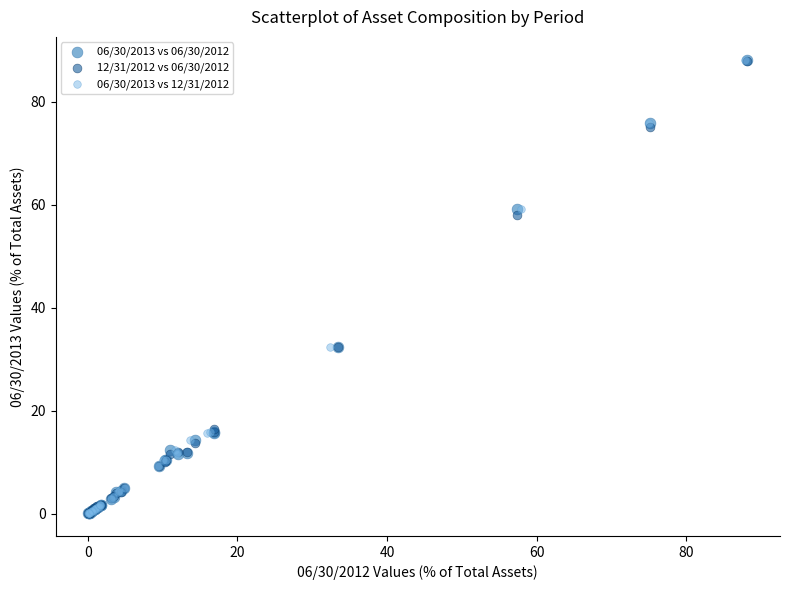

What are all the series names shown in the legend?

06/30/2013 vs 06/30/2012, 12/31/2012 vs 06/30/2012, 06/30/2013 vs 12/31/2012